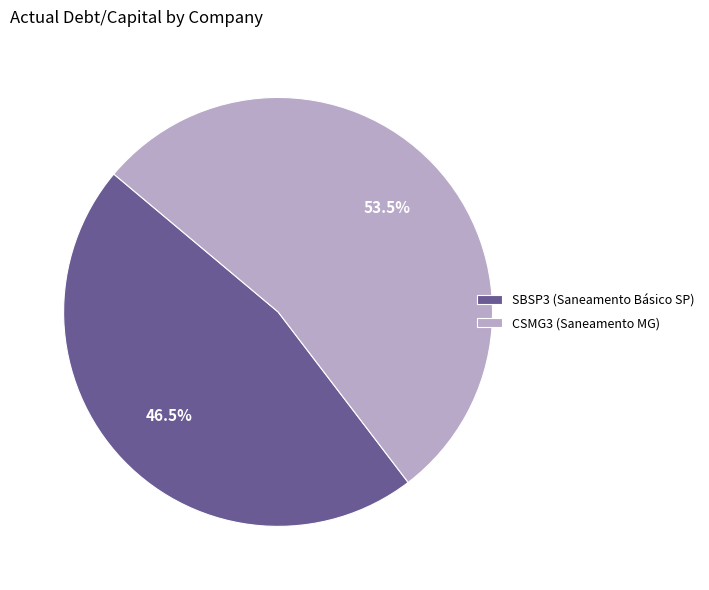

Combined, do SBSP3 (Saneamento Básico SP) and CSMG3 (Saneamento MG) account for over 50%?

Yes